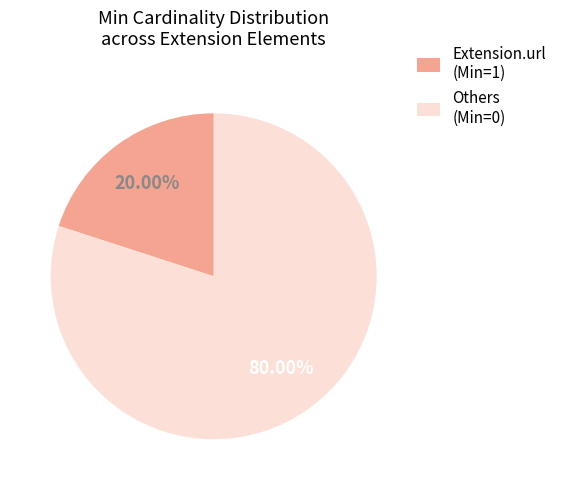

How many segments does this pie chart have?

2